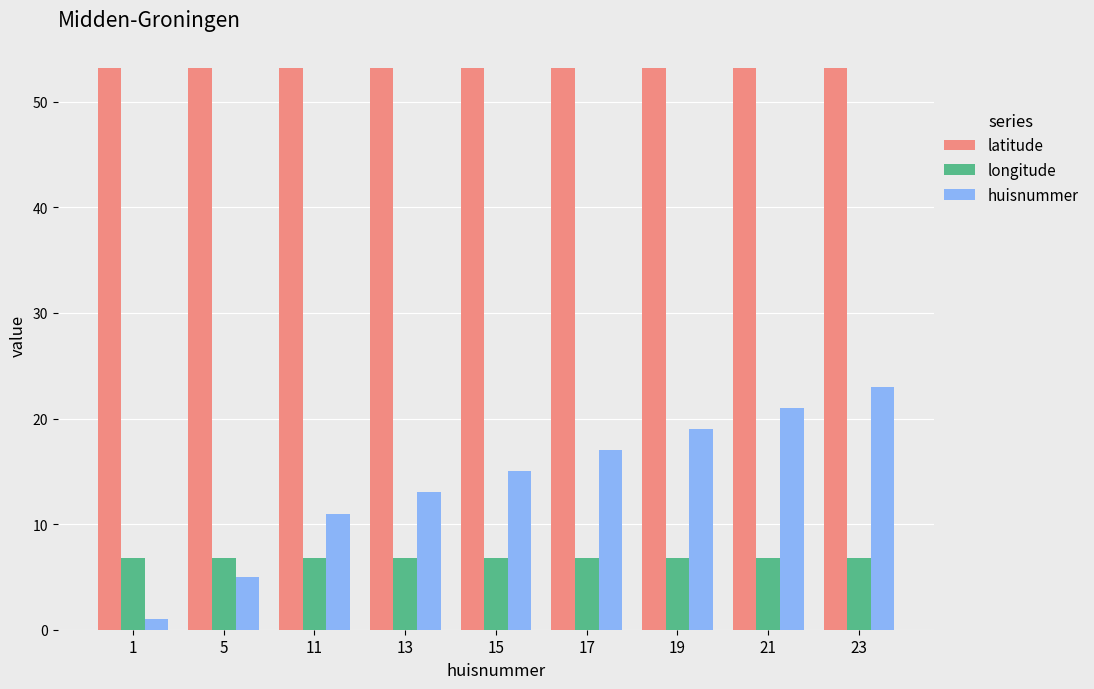

What is the sum of the huisnummer values at 17 and 5?

22.0